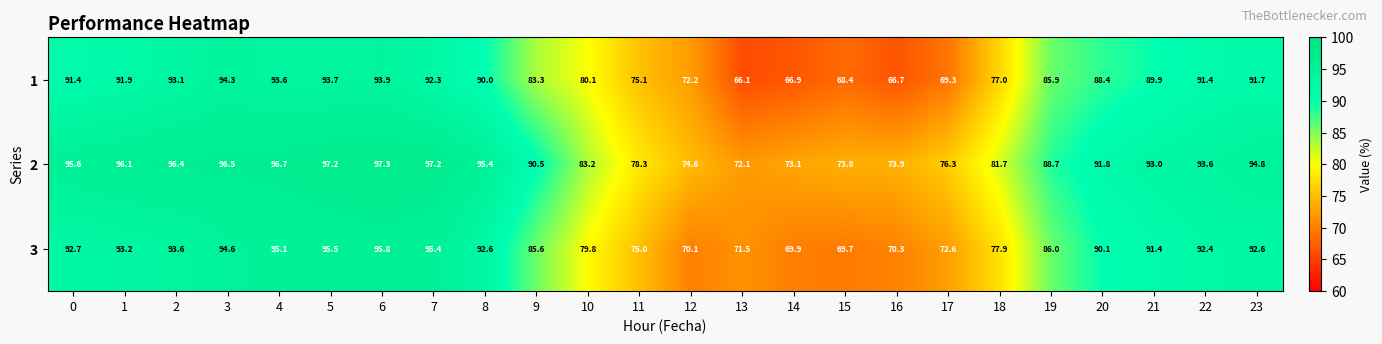

Which series has the largest total across all categories?

2